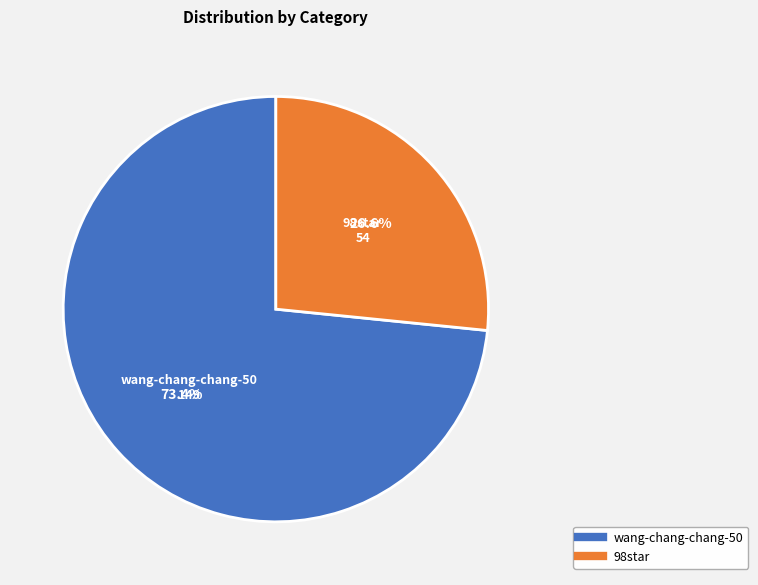

Which has a higher value, 98star or wang-chang-chang-50?

wang-chang-chang-50